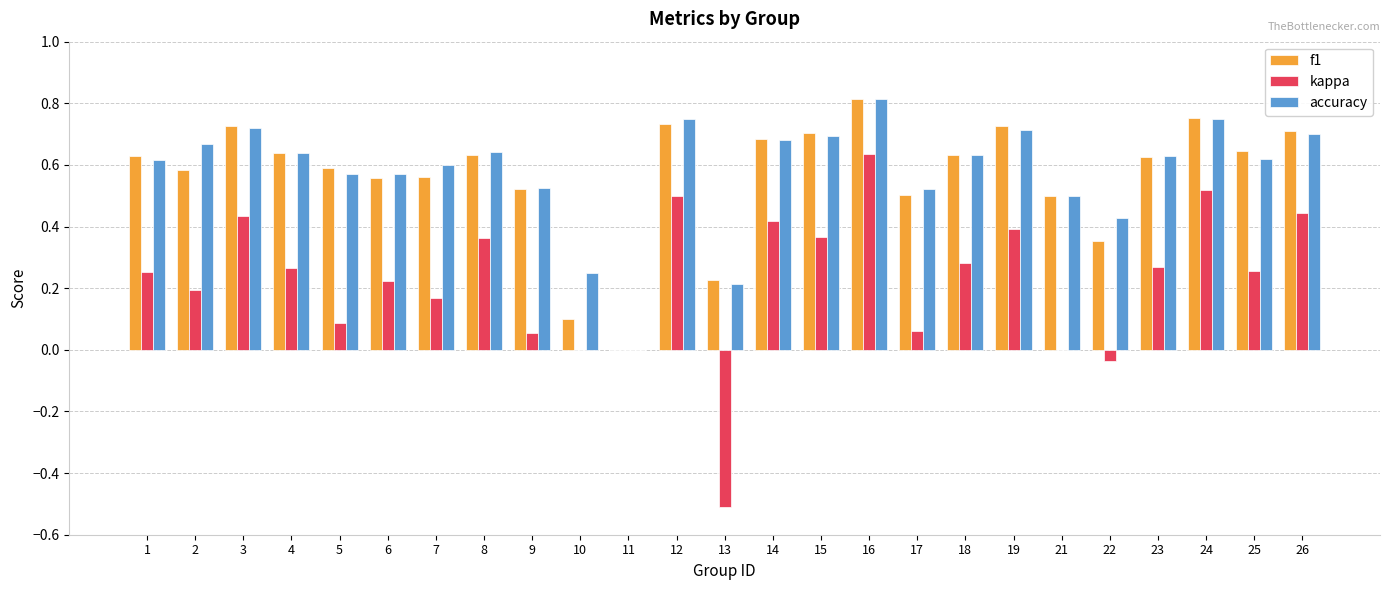

How many series are shown in this chart?

3